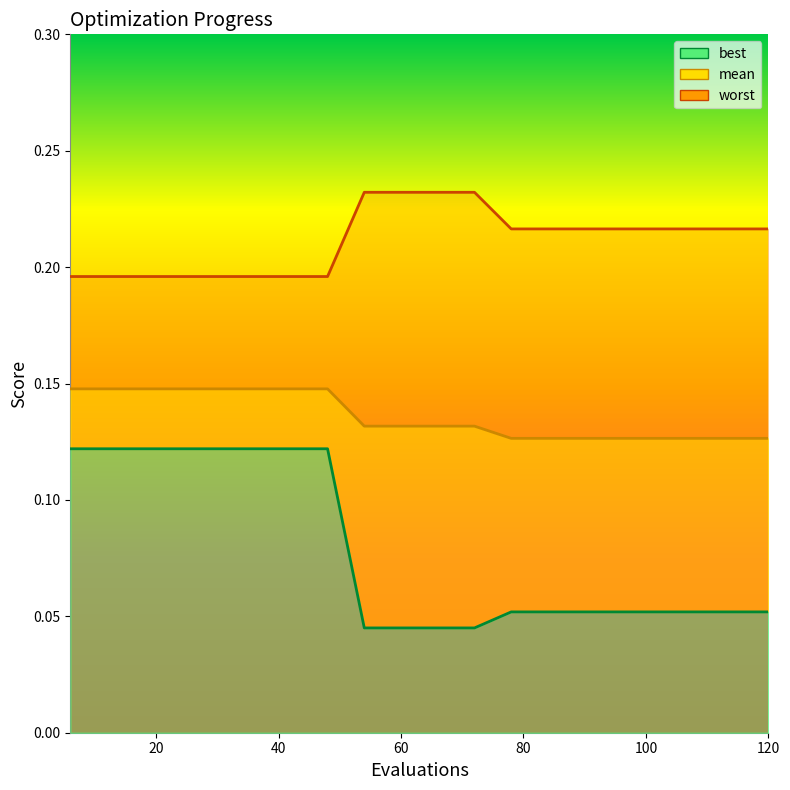

Reading left to right, list all the values displayed in this chart.

mean: 0.1	0.1	0.1	0.1	0.1	0.1	0.1	0.1	0.1	0.1	0.1	0.1	0.1	0.1	0.1	0.1	0.1	0.1	0.1	0.1
best: 0.1	0.1	0.1	0.1	0.1	0.1	0.1	0.1	0.0	0.0	0.0	0.0	0.1	0.1	0.1	0.1	0.1	0.1	0.1	0.1
worst: 0.2	0.2	0.2	0.2	0.2	0.2	0.2	0.2	0.2	0.2	0.2	0.2	0.2	0.2	0.2	0.2	0.2	0.2	0.2	0.2